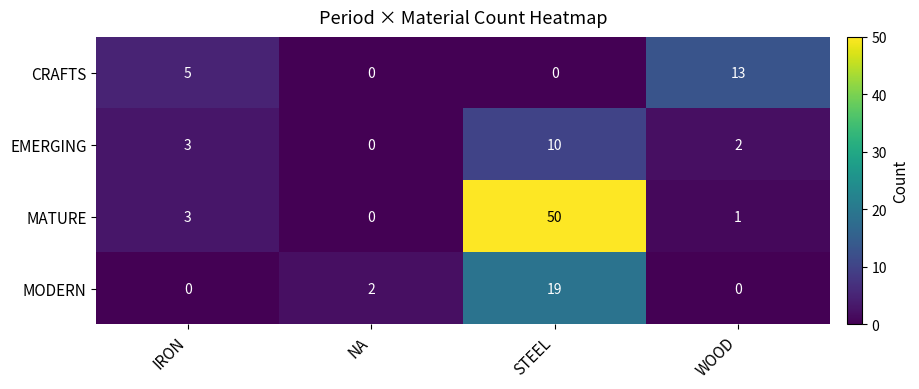

Reading left to right, transcribe all the data shown in this chart.

CRAFTS: 5	0	0	13
EMERGING: 3	0	10	2
MATURE: 3	0	50	1
MODERN: 0	2	19	0